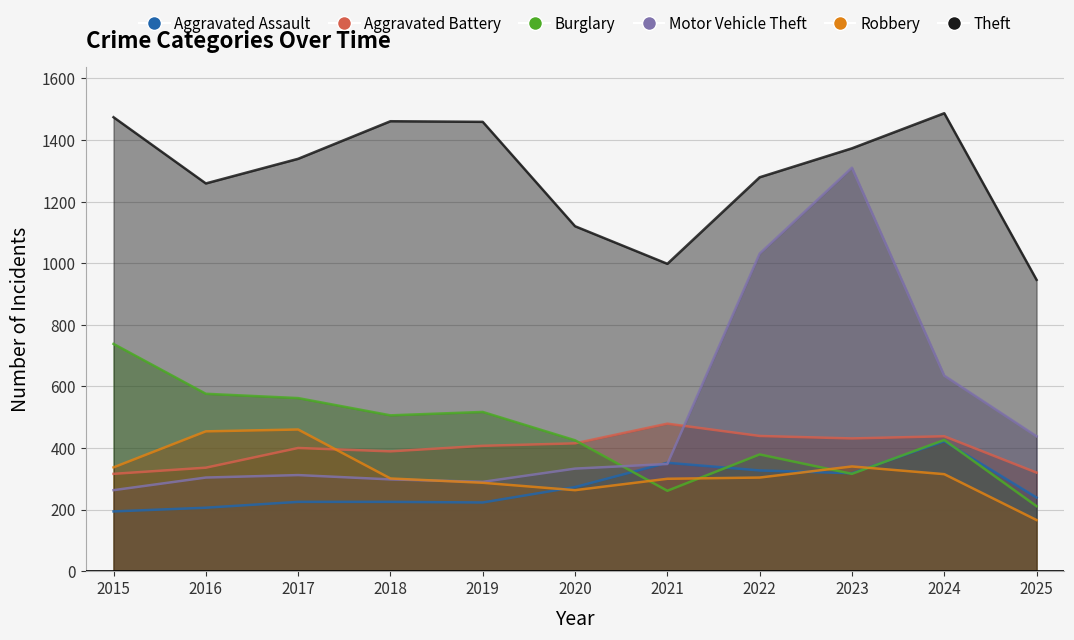

Which series reaches the maximum Y coordinate?

Theft